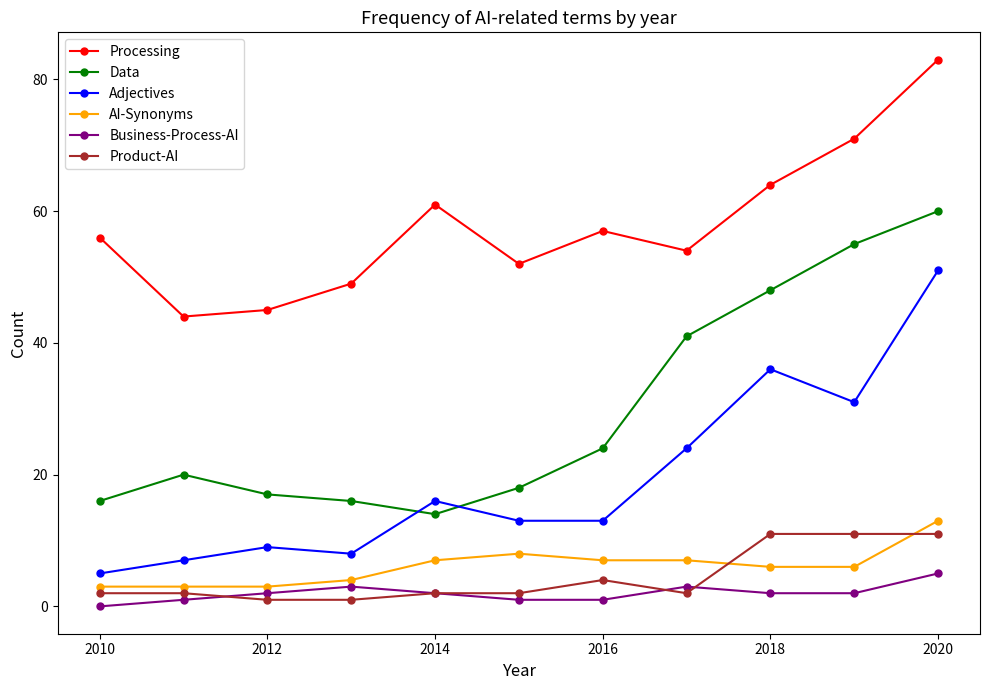

What is the lowest value of the Adjectives series?

5